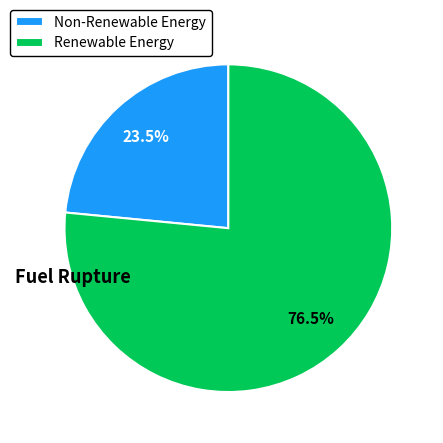

Combined, what portion of the pie is Non-Renewable Energy and Renewable Energy?

100.0%